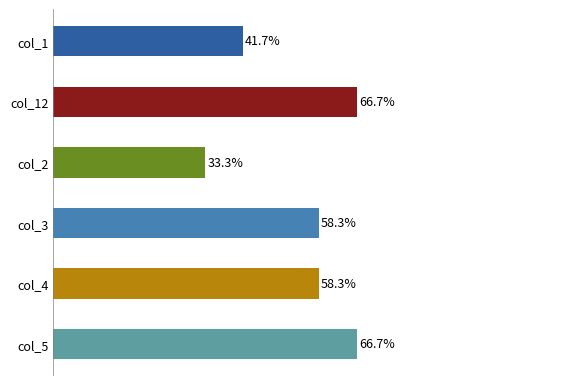

Which category has the lowest value across all series?

col_2